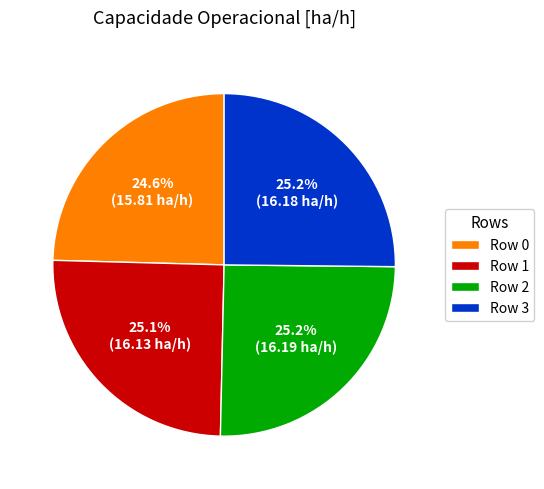

Is it true that Row 1 is 25% of the pie?

True